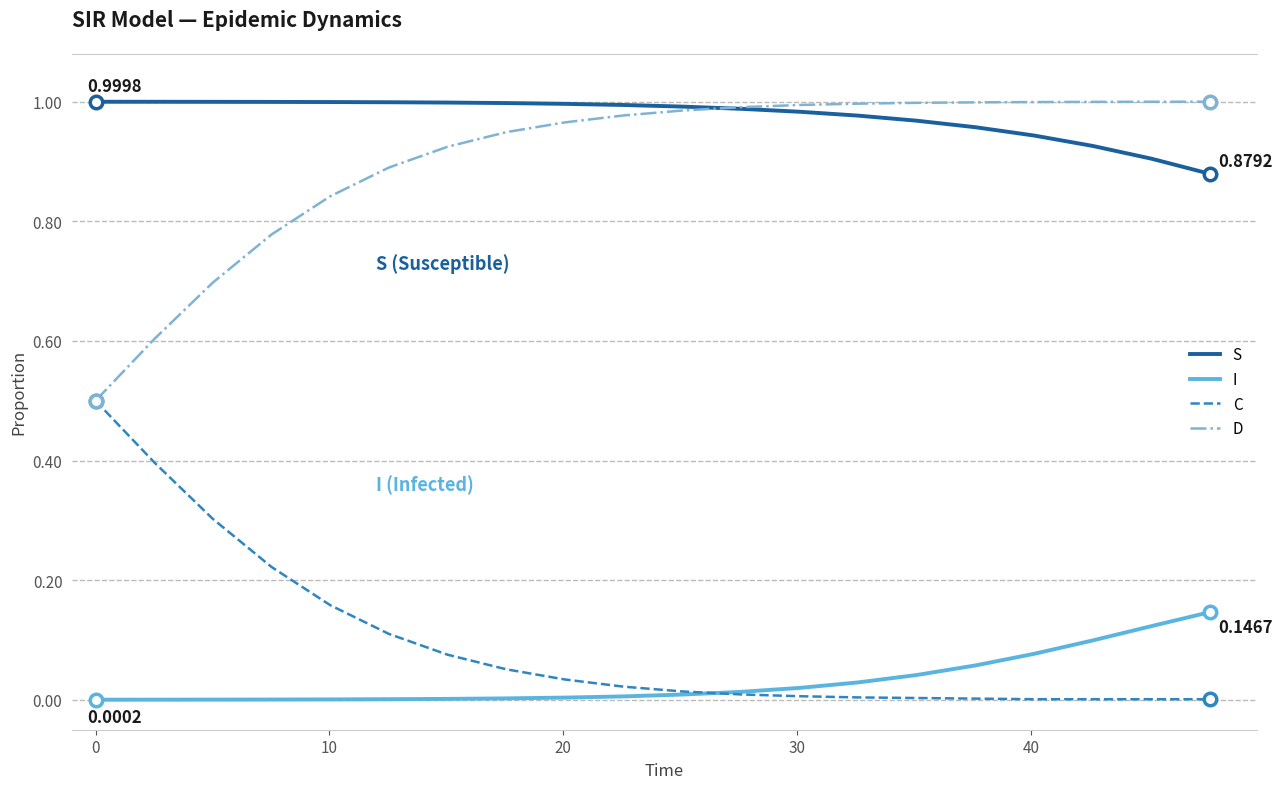

Reading left to right, transcribe all the data shown in this chart.

S: 1.0	1.0	1.0	1.0	1.0	1.0	1.0	1.0	1.0	1.0	1.0	1.0	1.0	1.0	1.0	1.0	0.9	0.9	0.9	0.9
I: 0.0	0.0	0.0	0.0	0.0	0.0	0.0	0.0	0.0	0.0	0.0	0.0	0.0	0.0	0.0	0.1	0.1	0.1	0.1	0.1
C: 0.5	0.4	0.3	0.2	0.2	0.1	0.1	0.1	0.0	0.0	0.0	0.0	0.0	0.0	0.0	0.0	0.0	0.0	0.0	0.0
D: 0.5	0.6	0.7	0.8	0.8	0.9	0.9	0.9	1.0	1.0	1.0	1.0	1.0	1.0	1.0	1.0	1.0	1.0	1.0	1.0